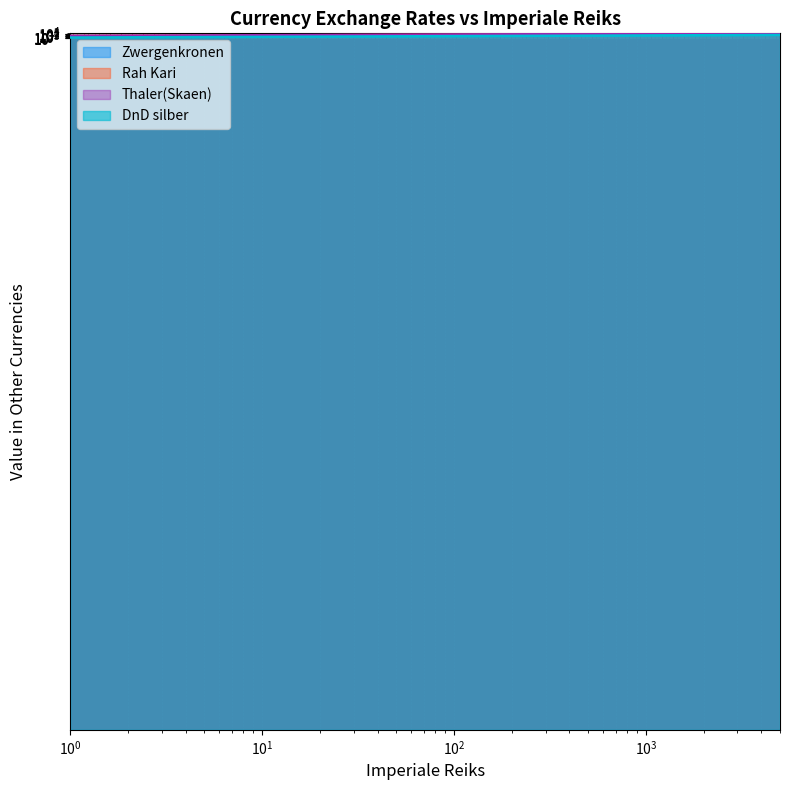

Rank the series by their maximum value, from highest to lowest.

DnD silber, Thaler(Skaen), Rah Kari, Zwergenkronen